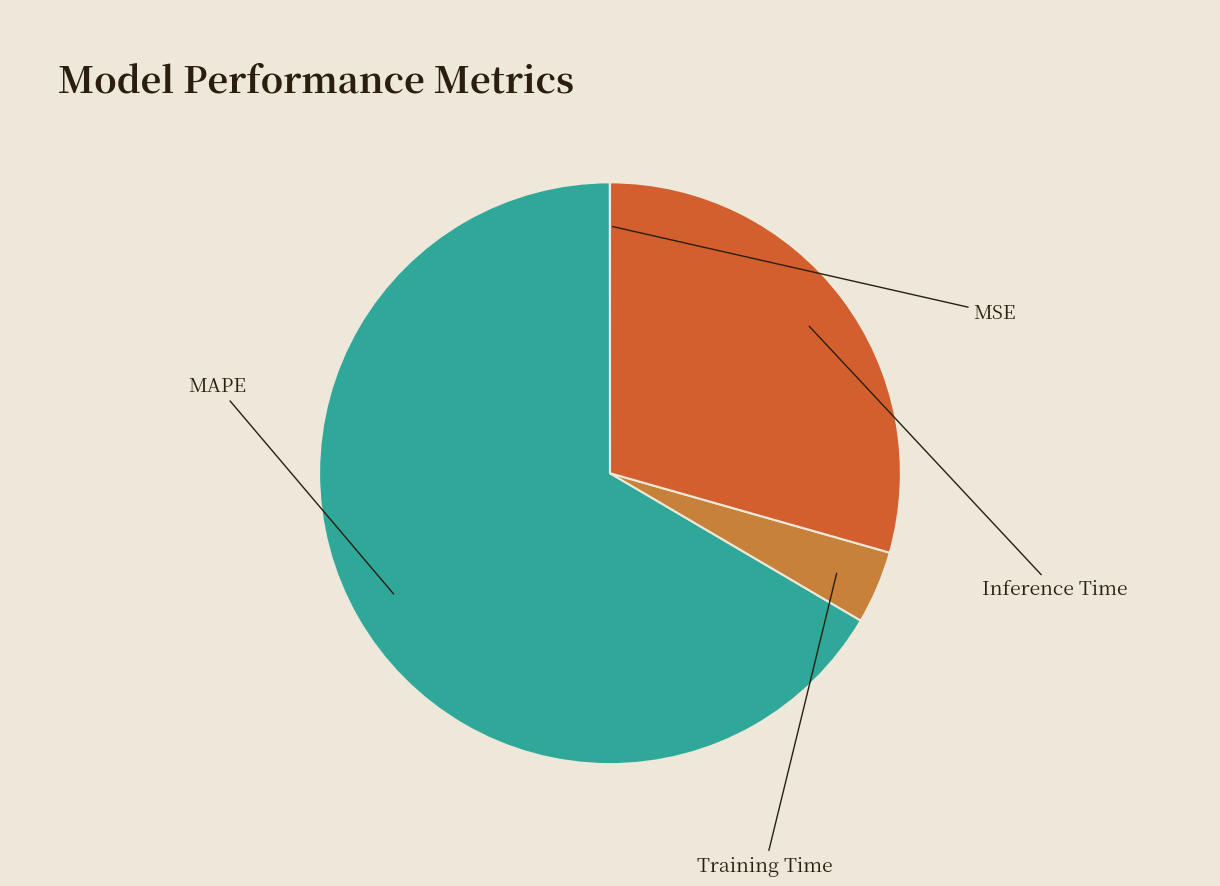

Which slice is the smallest?

MSE